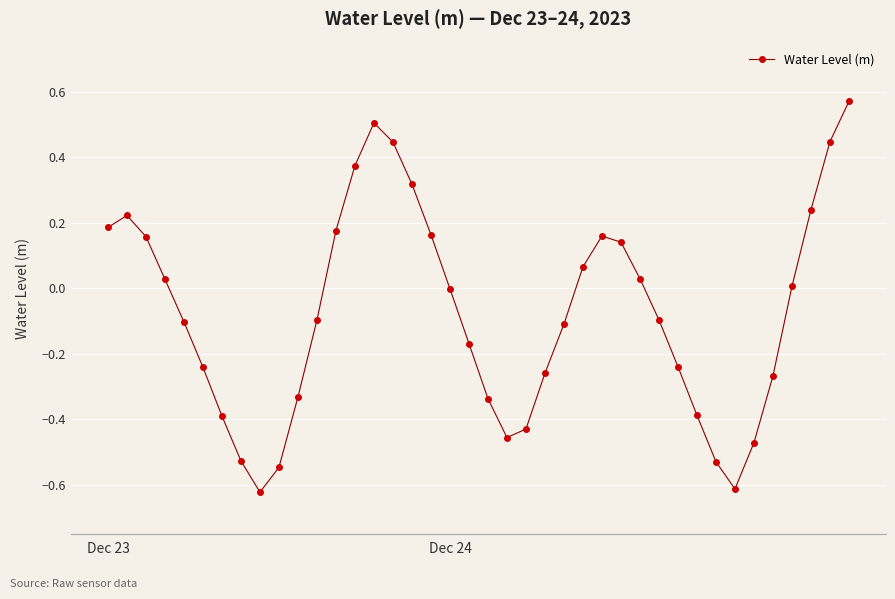

What is the sum of all values?

-3.0